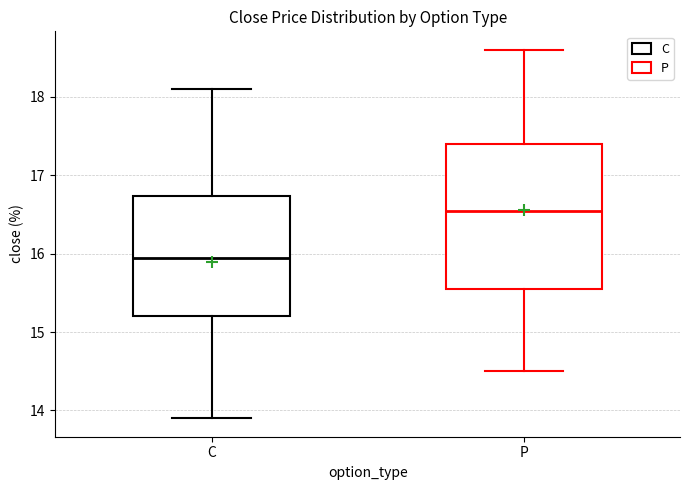

Which box has the lowest median line?

C